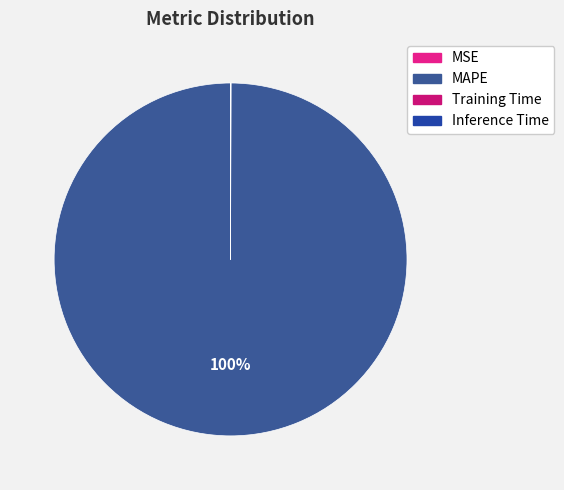

How many segments does this pie chart have?

4